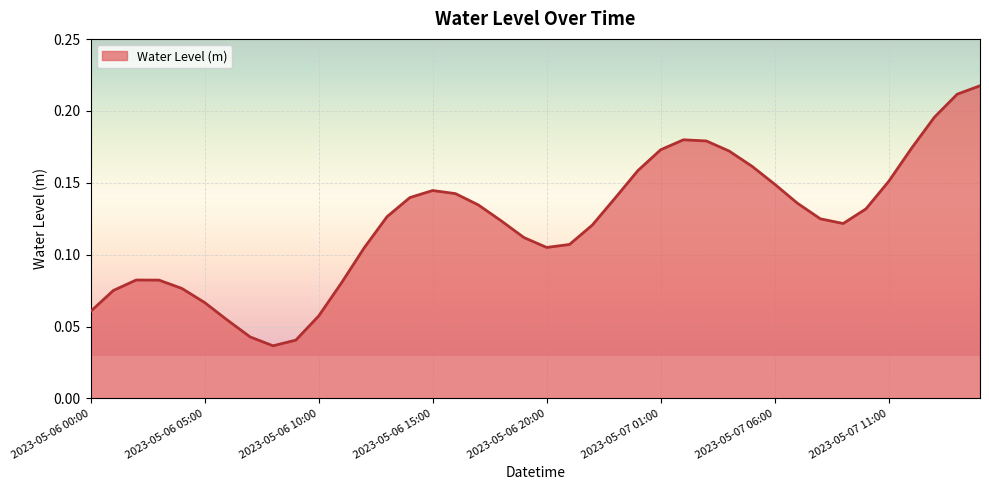

How many lines are shown in the chart?

1